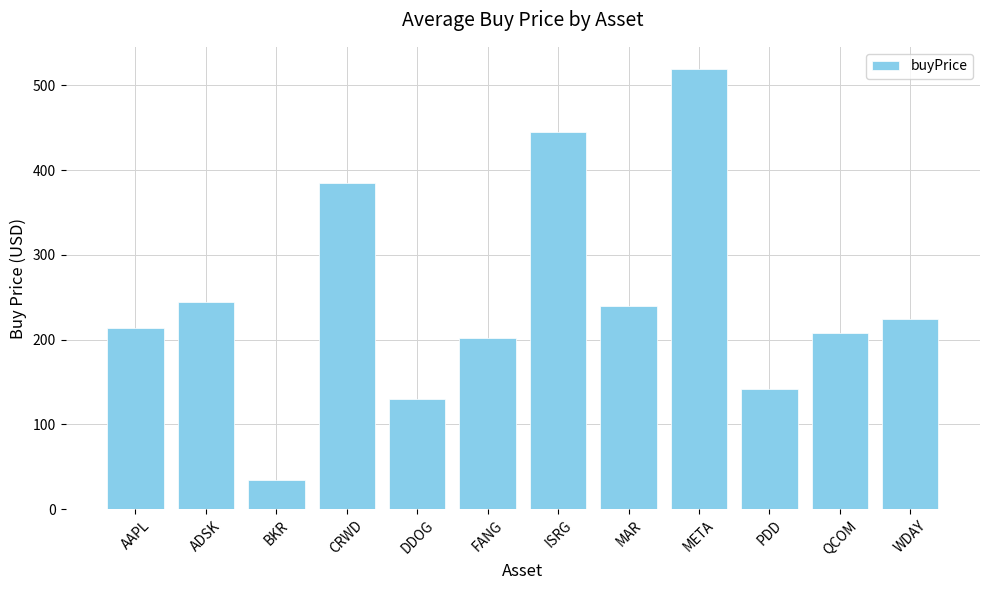

What is the sum of all values?

2986.3